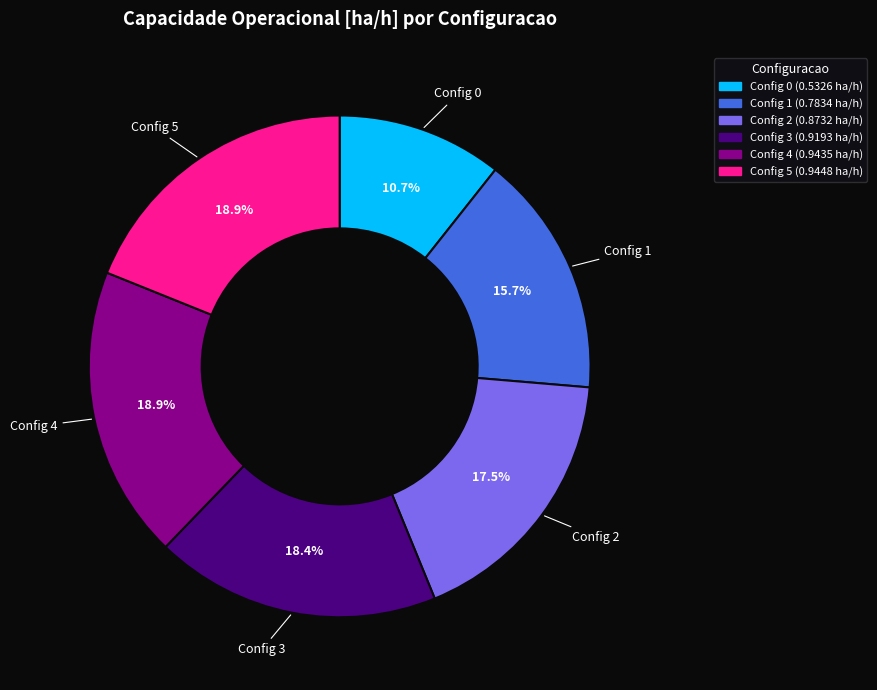

How many slices are in this pie chart?

6